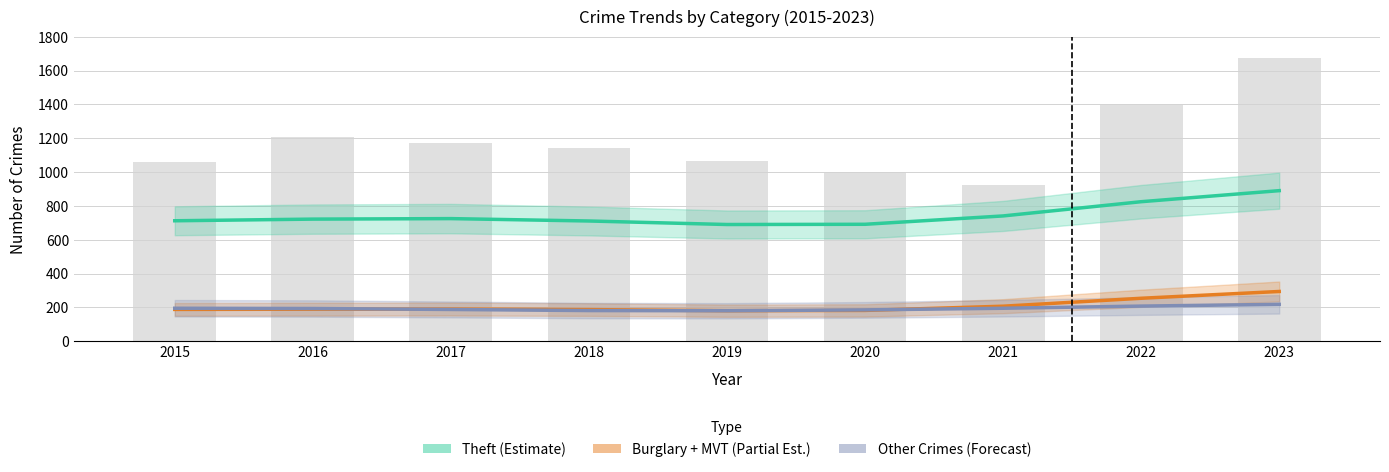

What value does the Burglary + MVT (Partial Est.) series have at 2020?

182.4